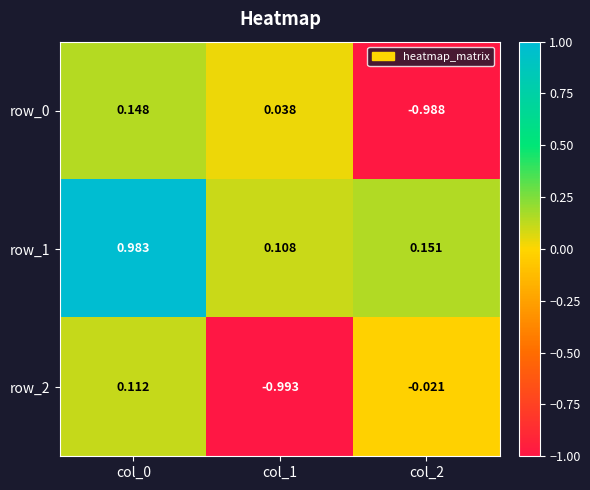

Count the number of data series in this chart.

3